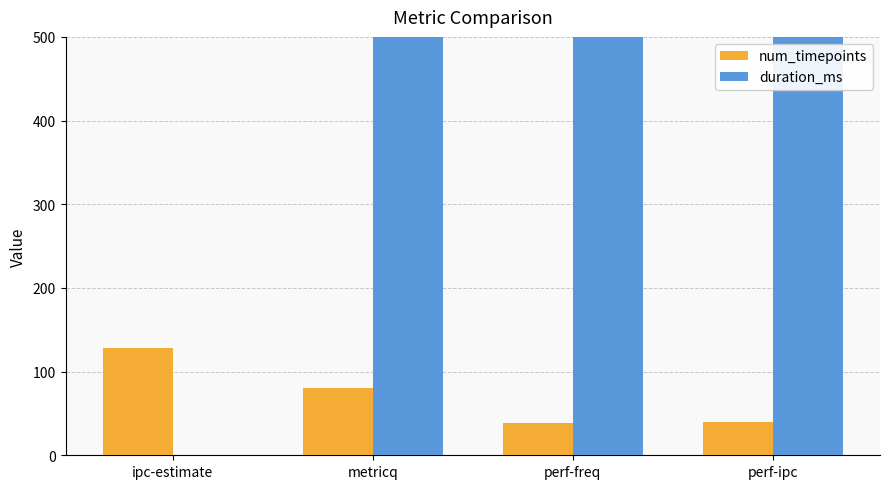

What is the value of the duration_ms bar at the 3rd from the left?

3802